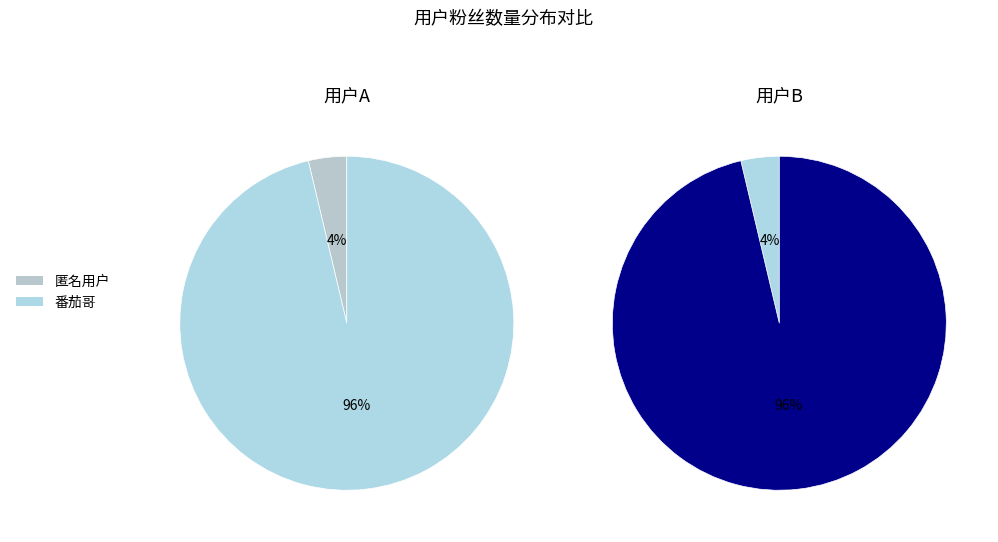

To the nearest percent, what is the combined percentage of 番茄哥 and 匿名用户?

100%